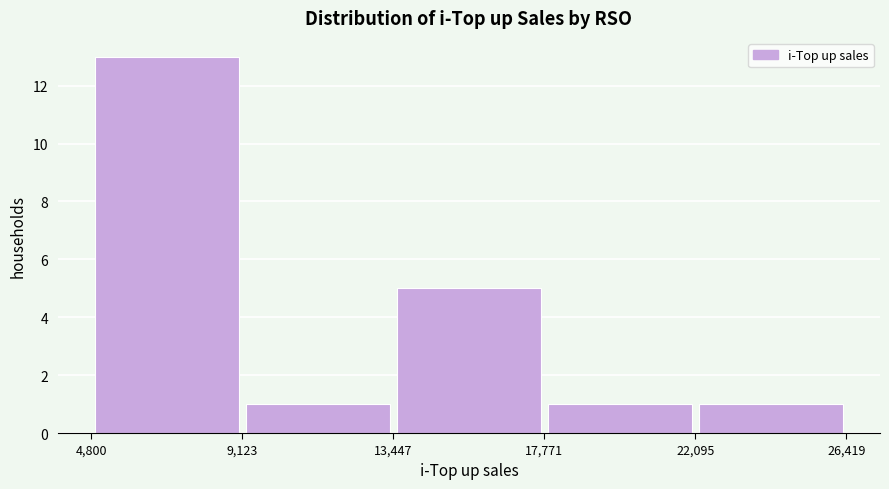

Which range on the x-axis has the tallest bar?

4,800 to 9,123